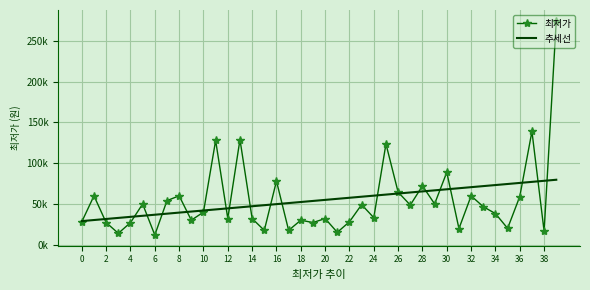

What are all the series names shown in the legend?

최저가, 추세선